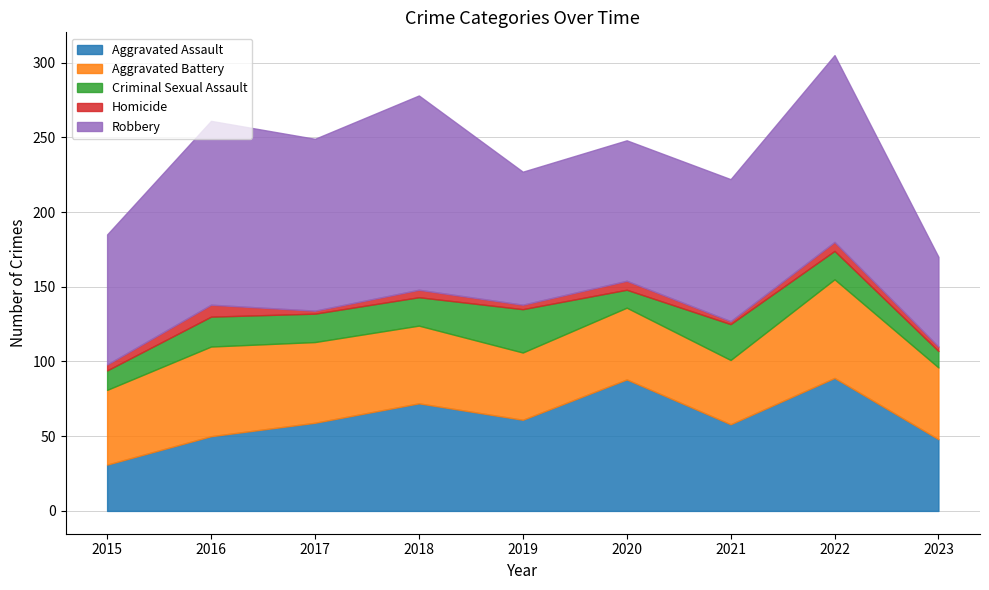

At which category is the sum across all series the highest?

2022